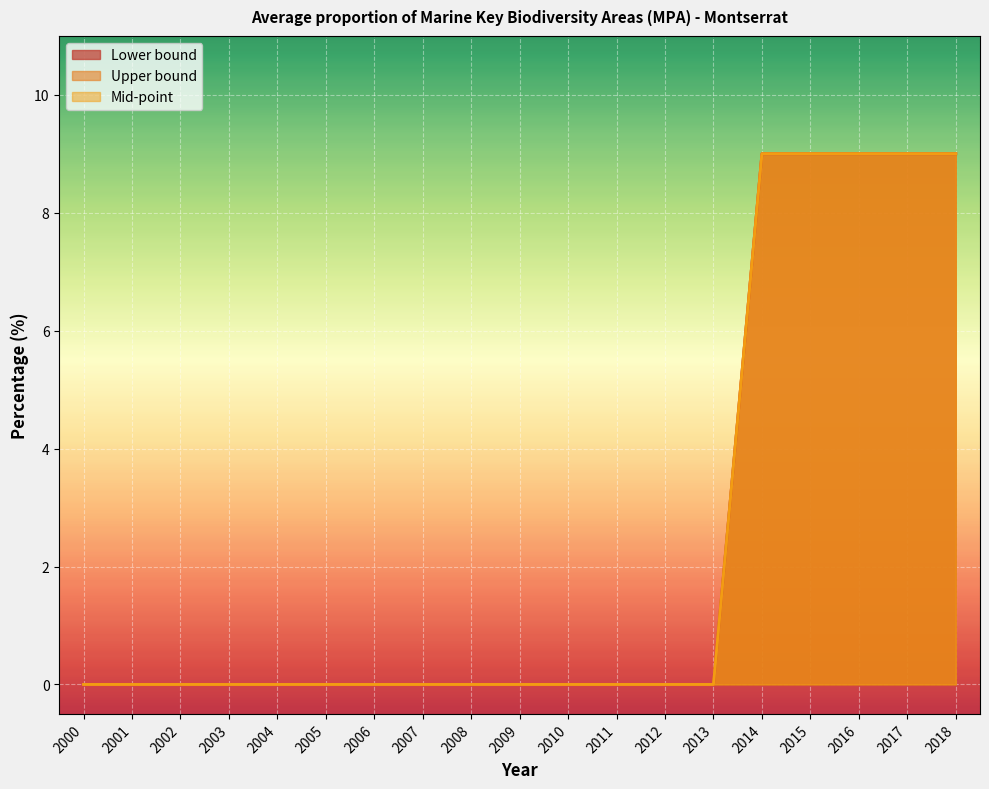

What are all the series names shown in the legend?

Lower bound, Upper bound, Mid-point